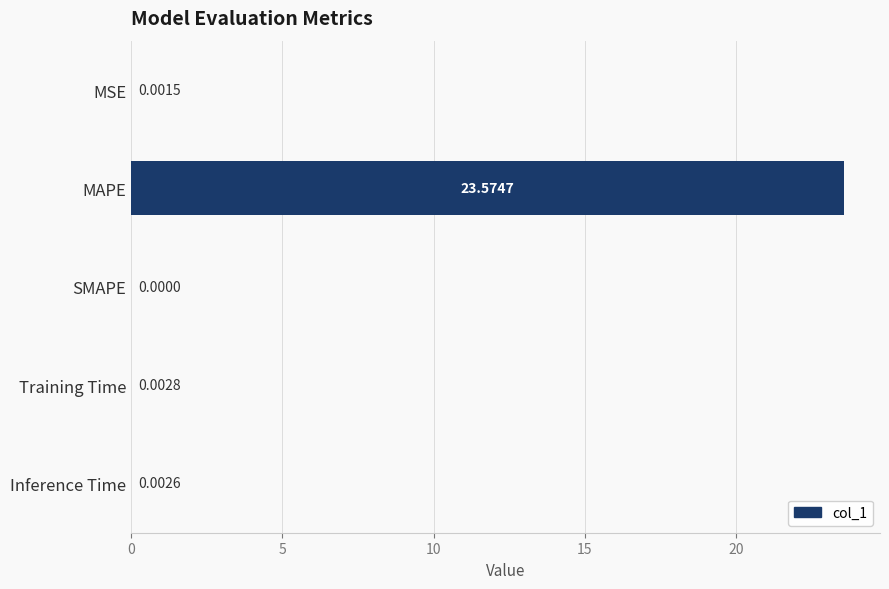

What is the maximum value shown in the chart?

23.6